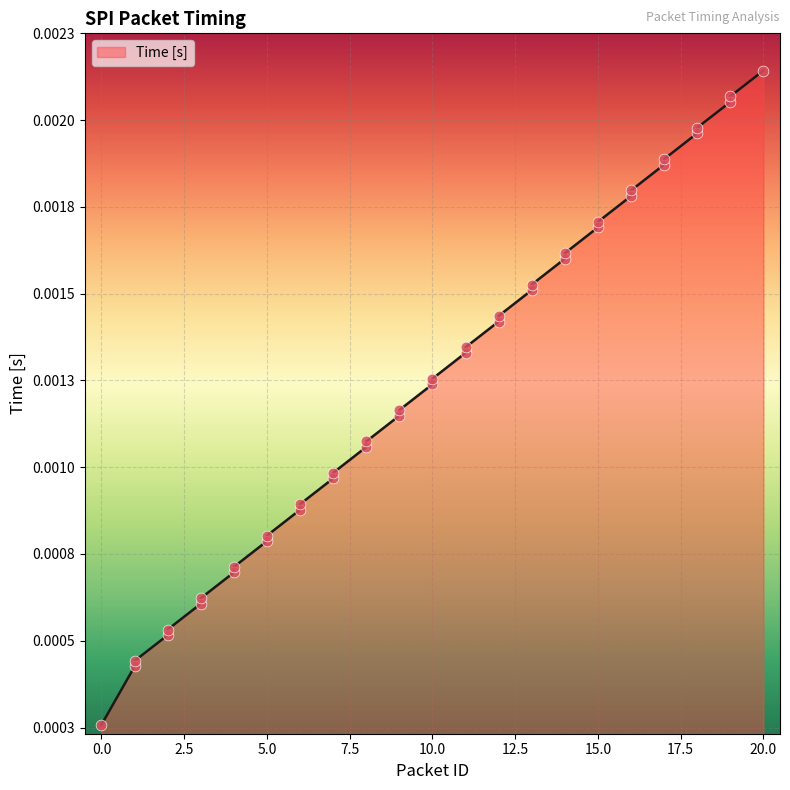

Between 1 and 20, which is larger?

20